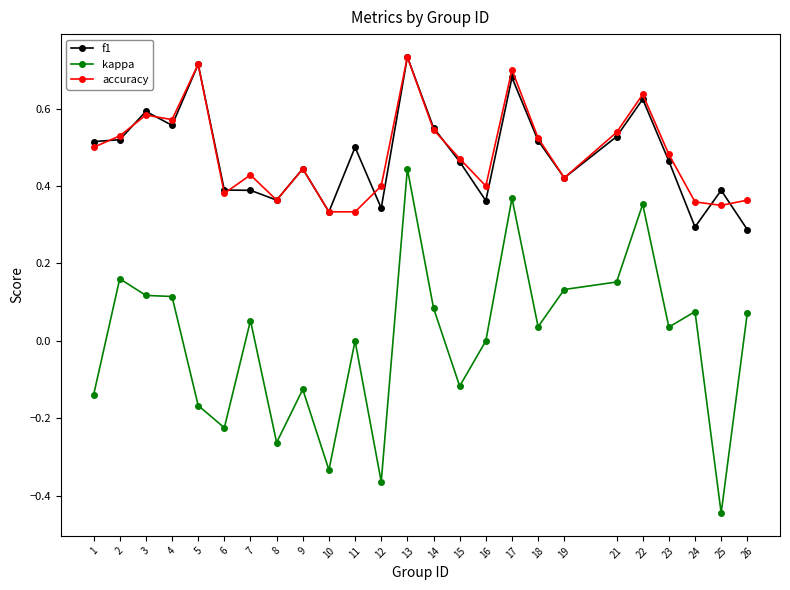

The value of f1 at 13 is 0.7. True or false?

True